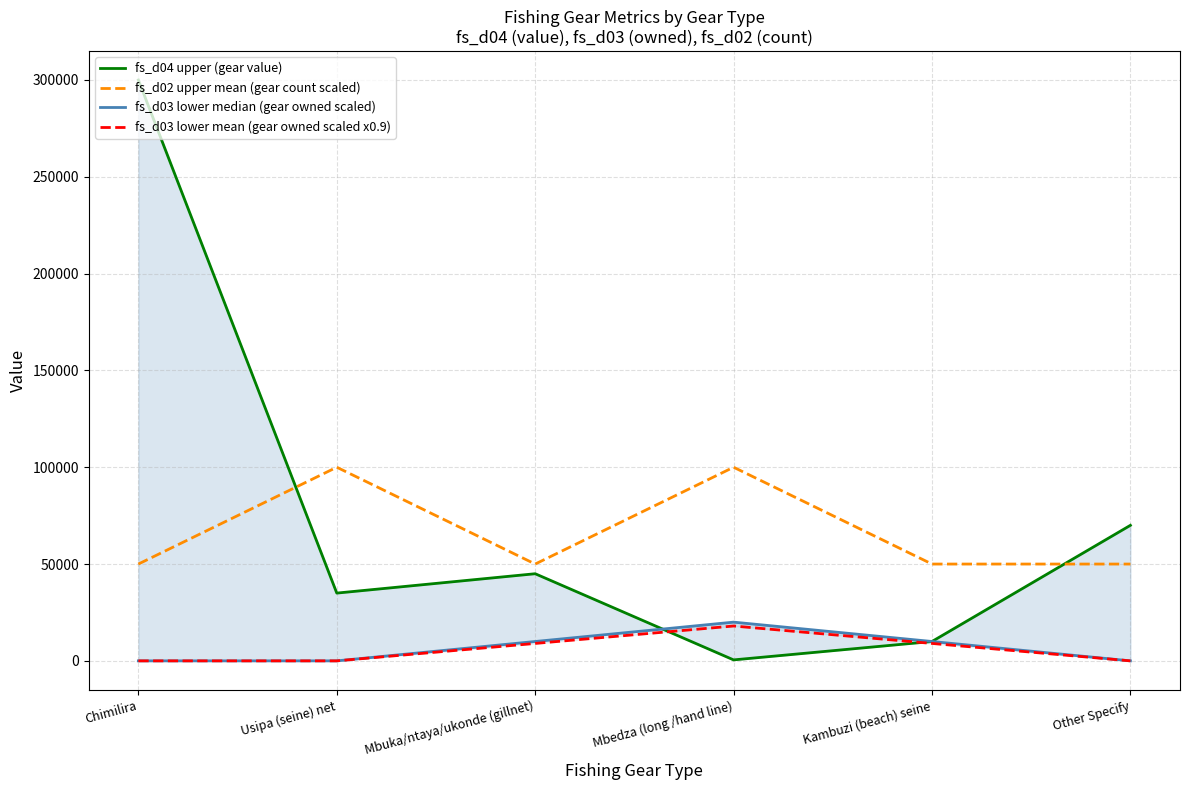

What is the label of the 3rd point from the right?

Mbedza (long /hand line)